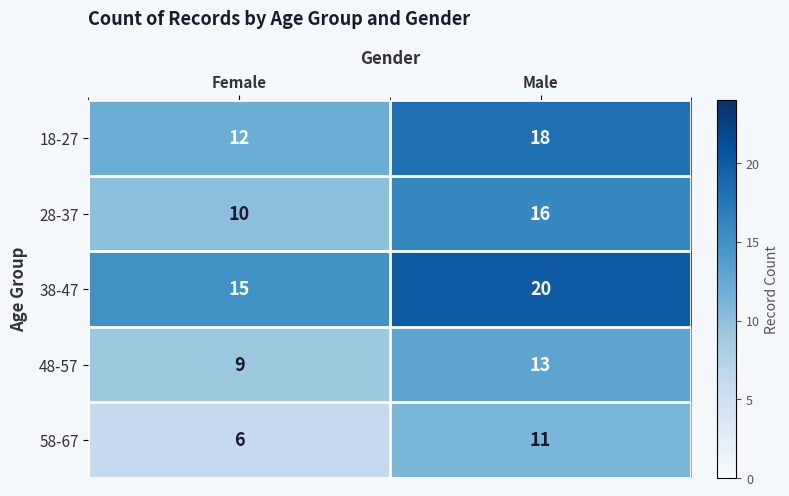

At which label does 38-47 reach its peak?

Male